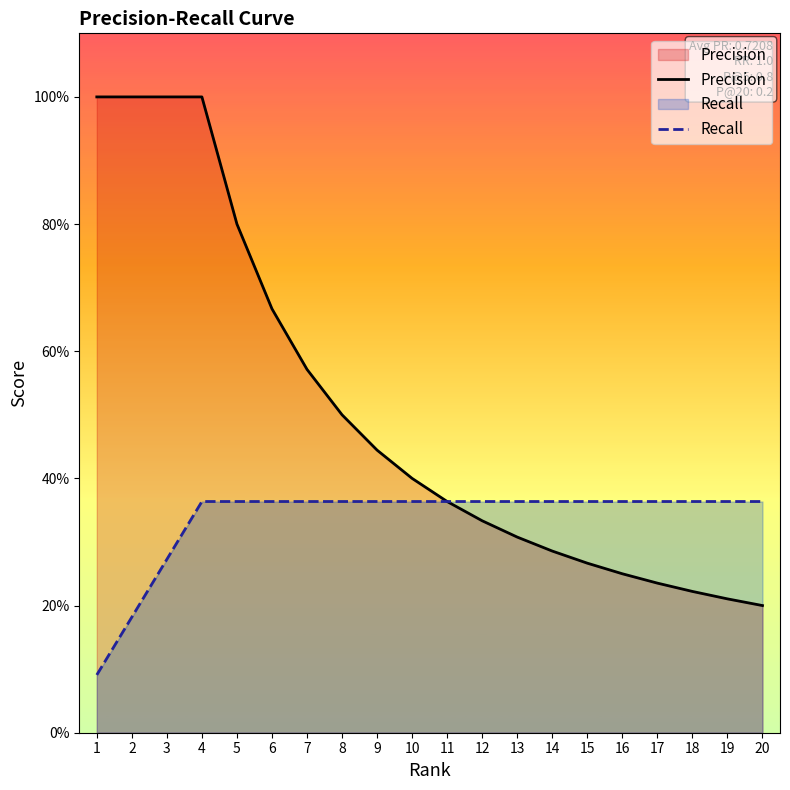

Between 9 and 11, which series saw the biggest shift?

Precision